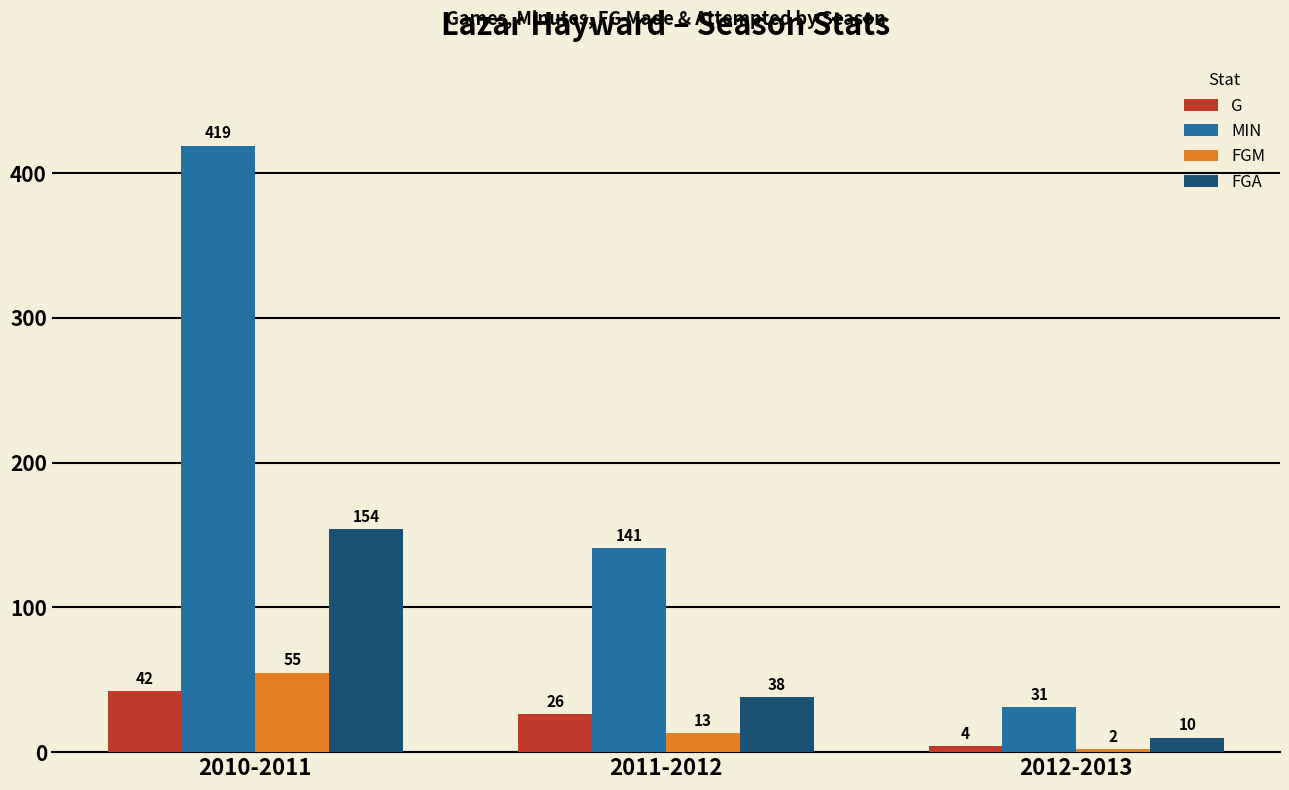

At how many categories does at least one series exceed 396?

1